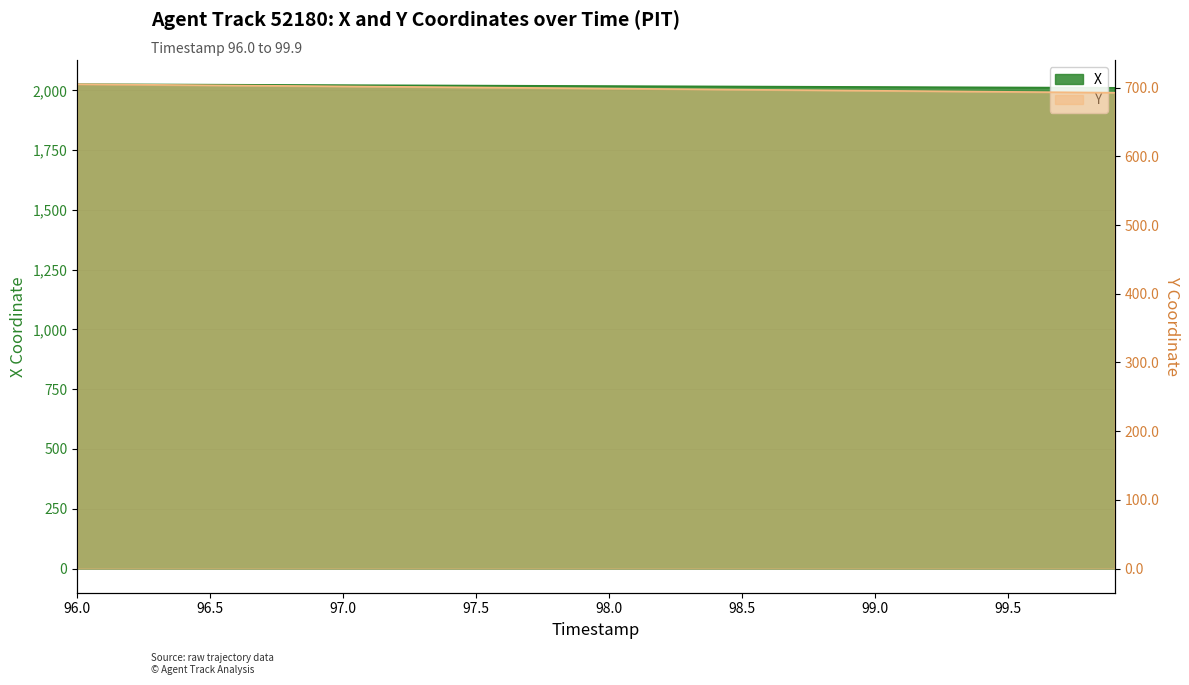

What are all the series names shown in the legend?

X, Y